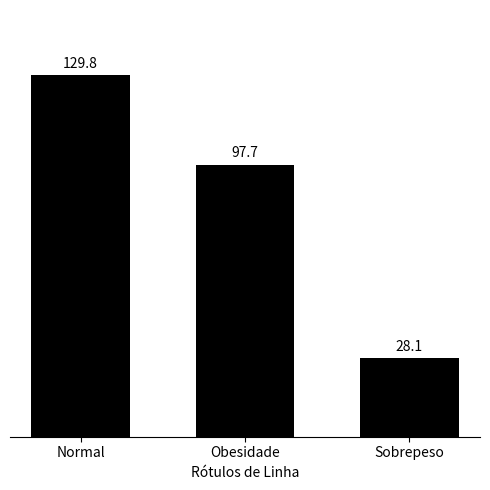

Which label corresponds to the largest value in the chart?

Normal